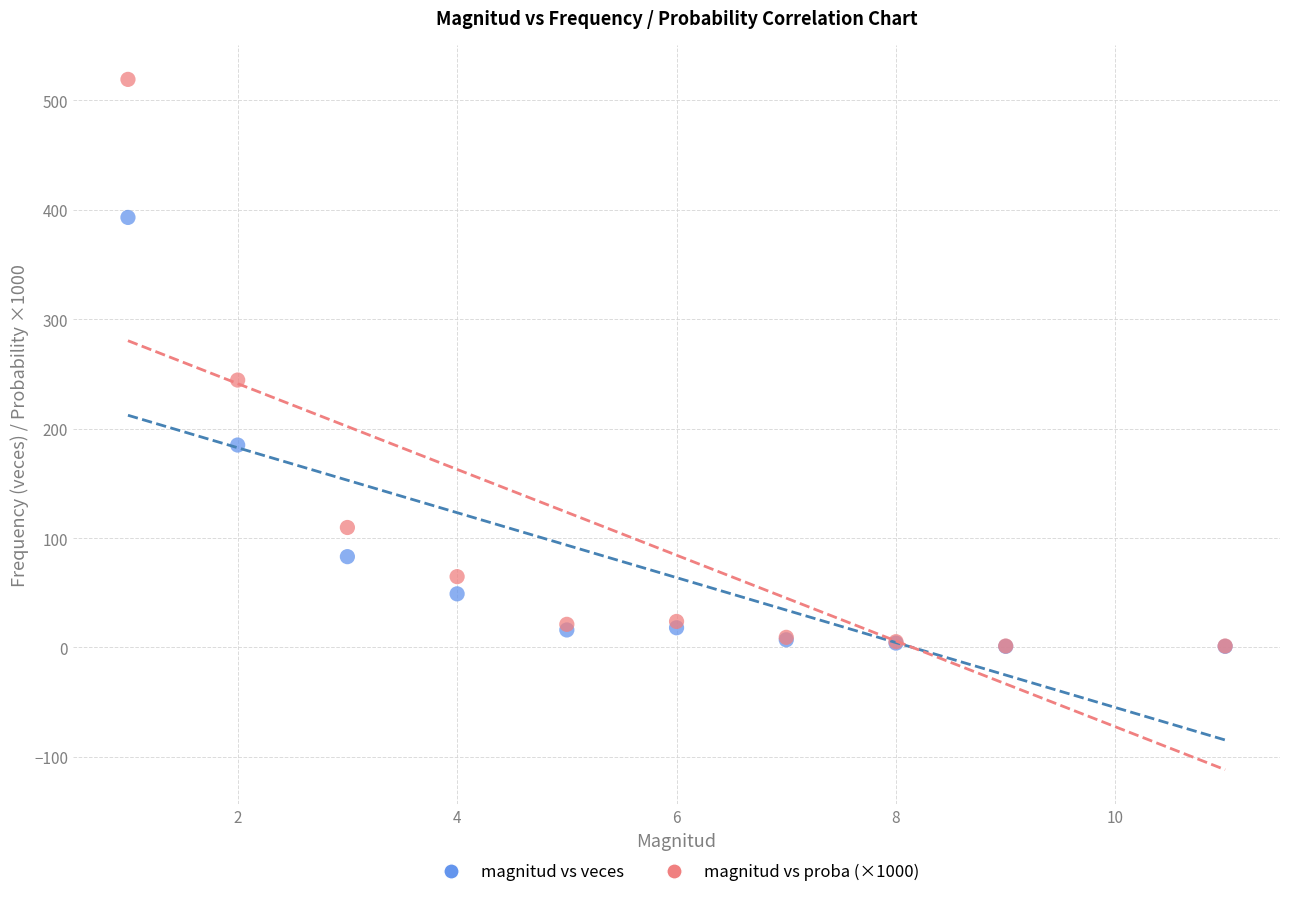

In the magnitud vs veces series, what Y value is closest to 197?

185.0